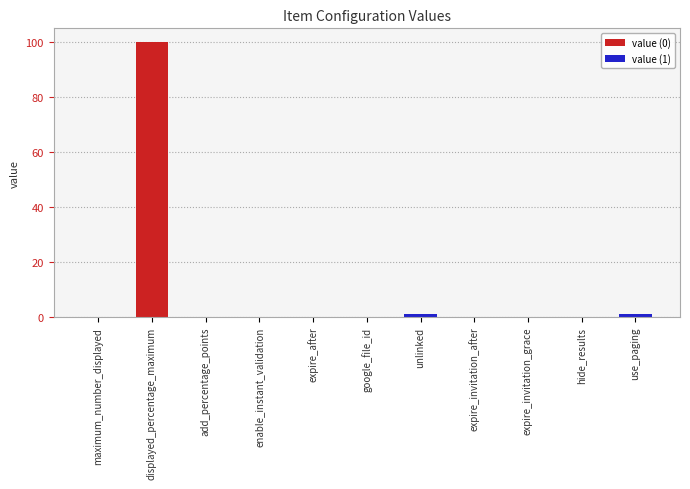

Is it true that the value at expire_invitation_grace is 64?

False